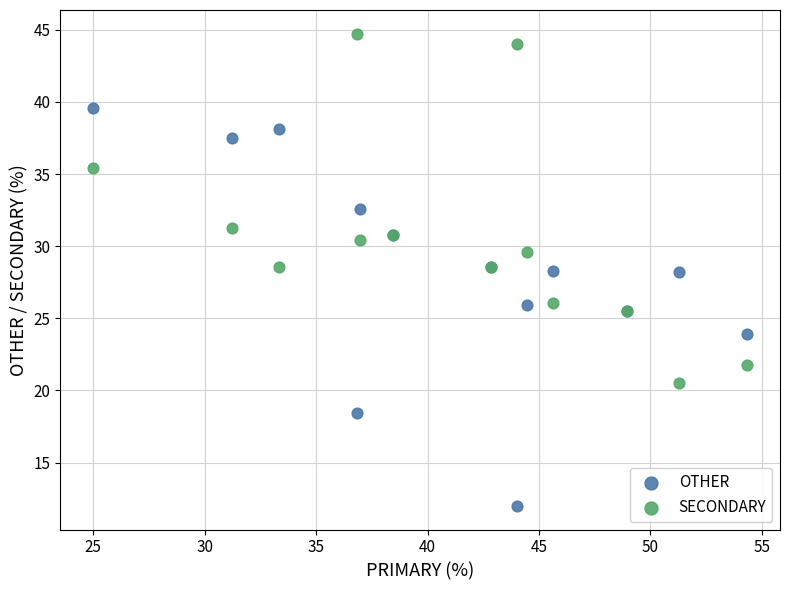

Which series contains the highest Y value?

SECONDARY